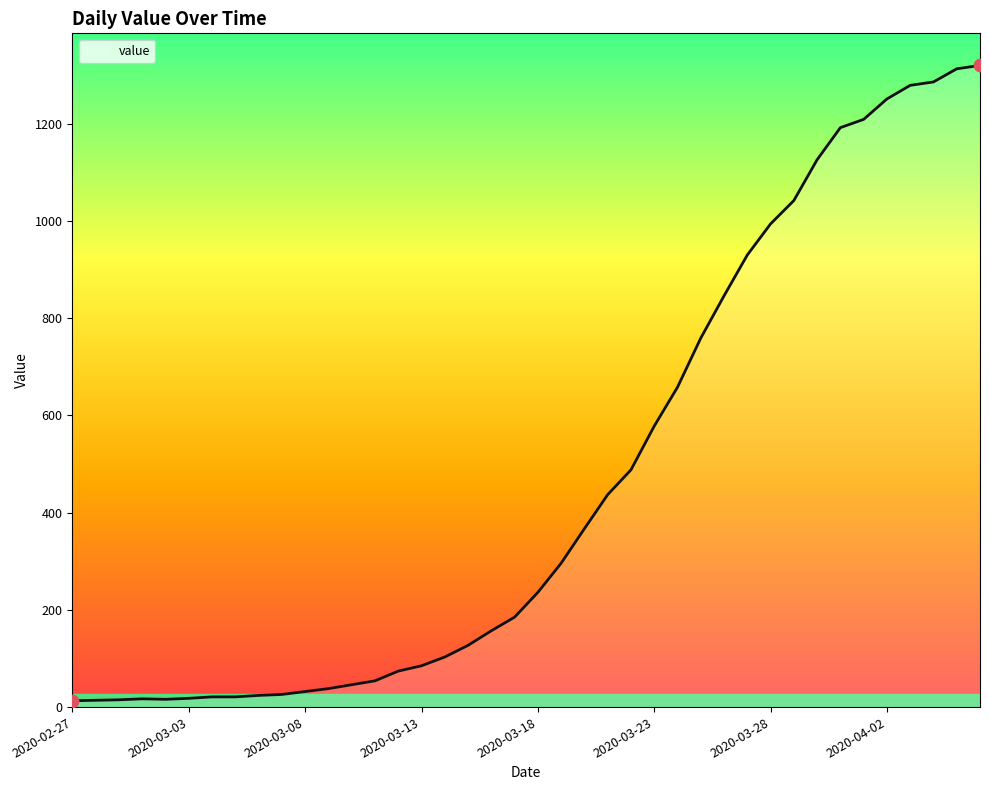

What is the greatest value displayed?

1320